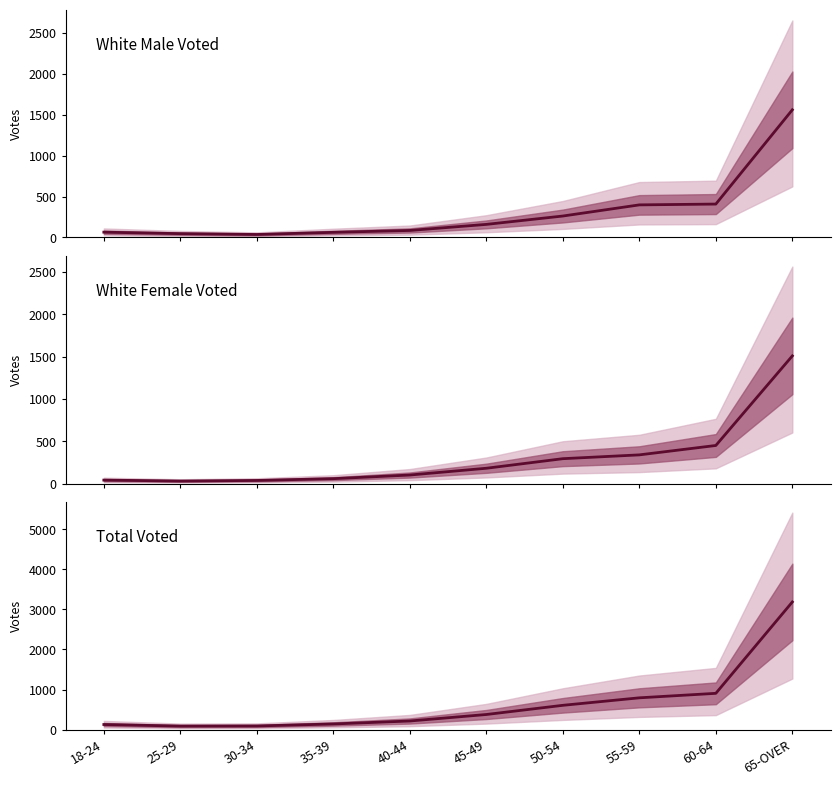

Between 18-24 and 65-OVER, which series saw the biggest shift?

Total Voted